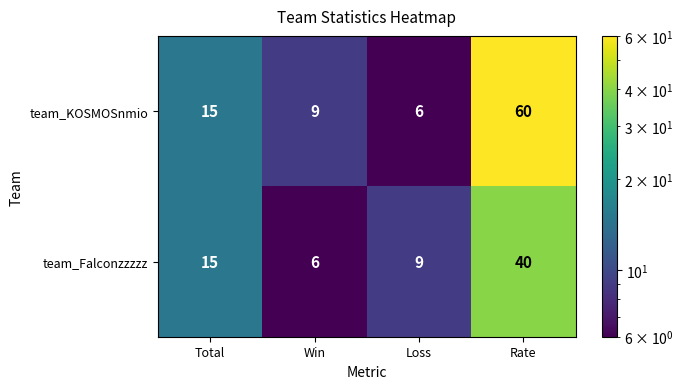

Read the team_KOSMOSnmio value at Rate, to the nearest 5.

60